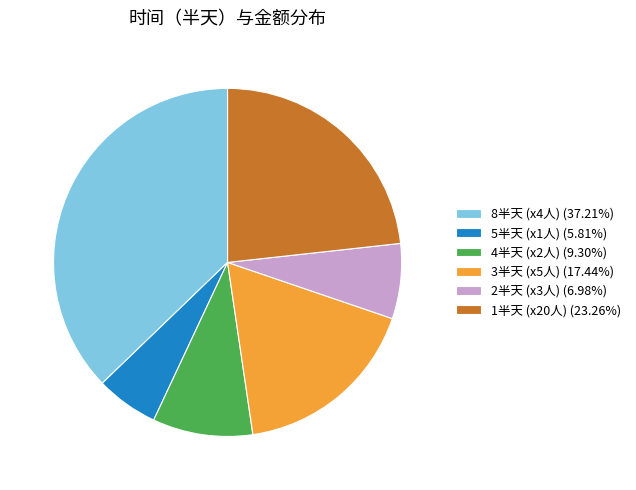

Approximately how many times larger is the value at 1半天 (x20人) (23.26%) compared to 2半天 (x3人) (6.98%)?

3.3